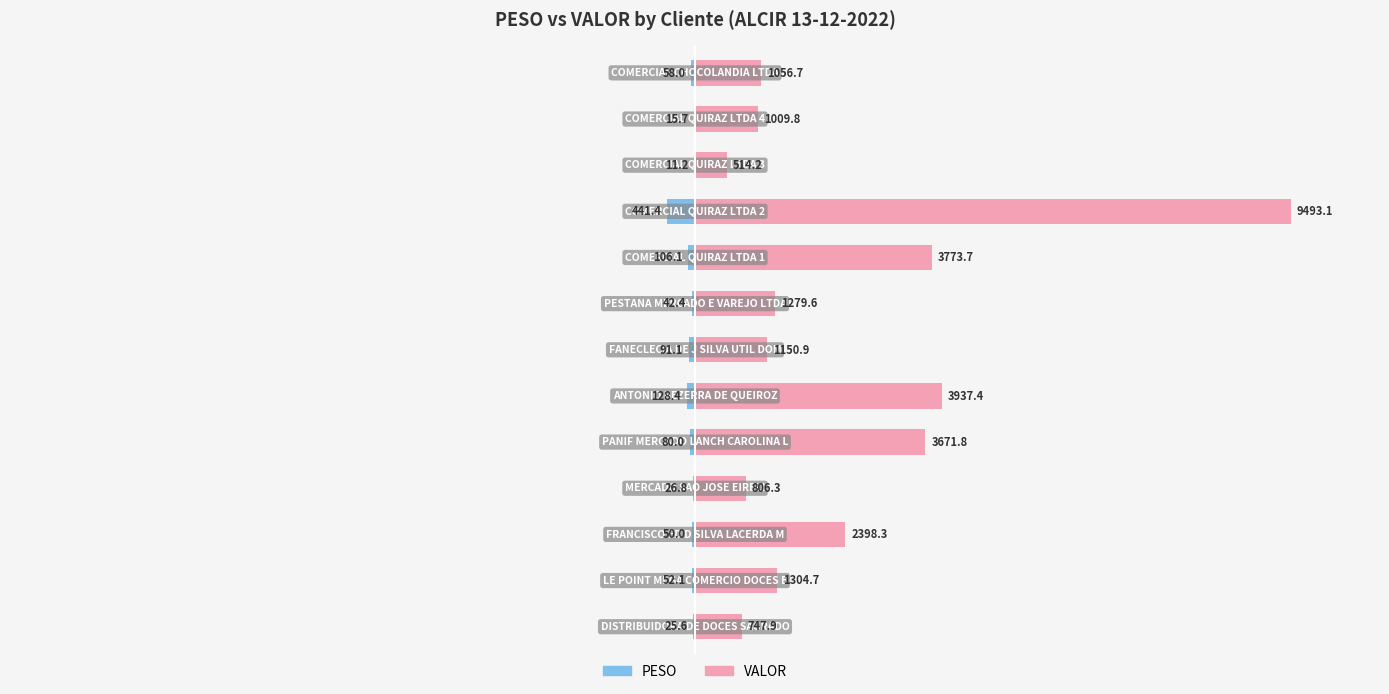

What is the difference between the highest and lowest values at 12?

11.7